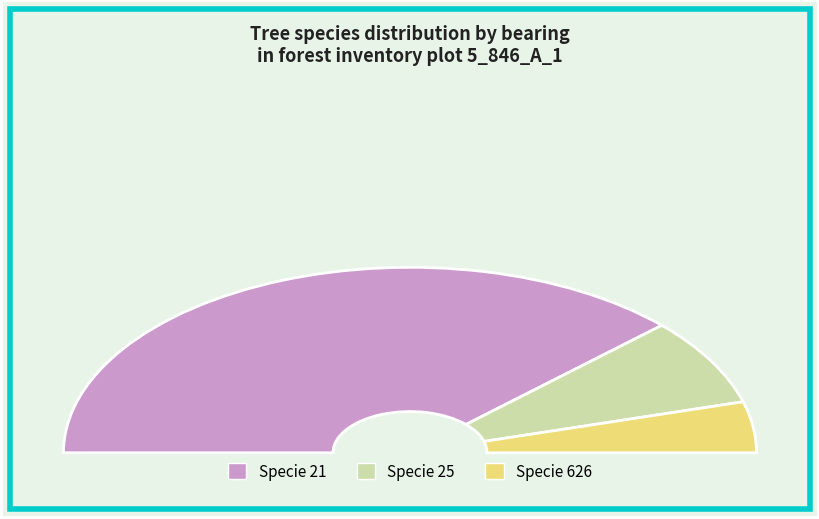

Is there a majority slice in this chart?

Yes